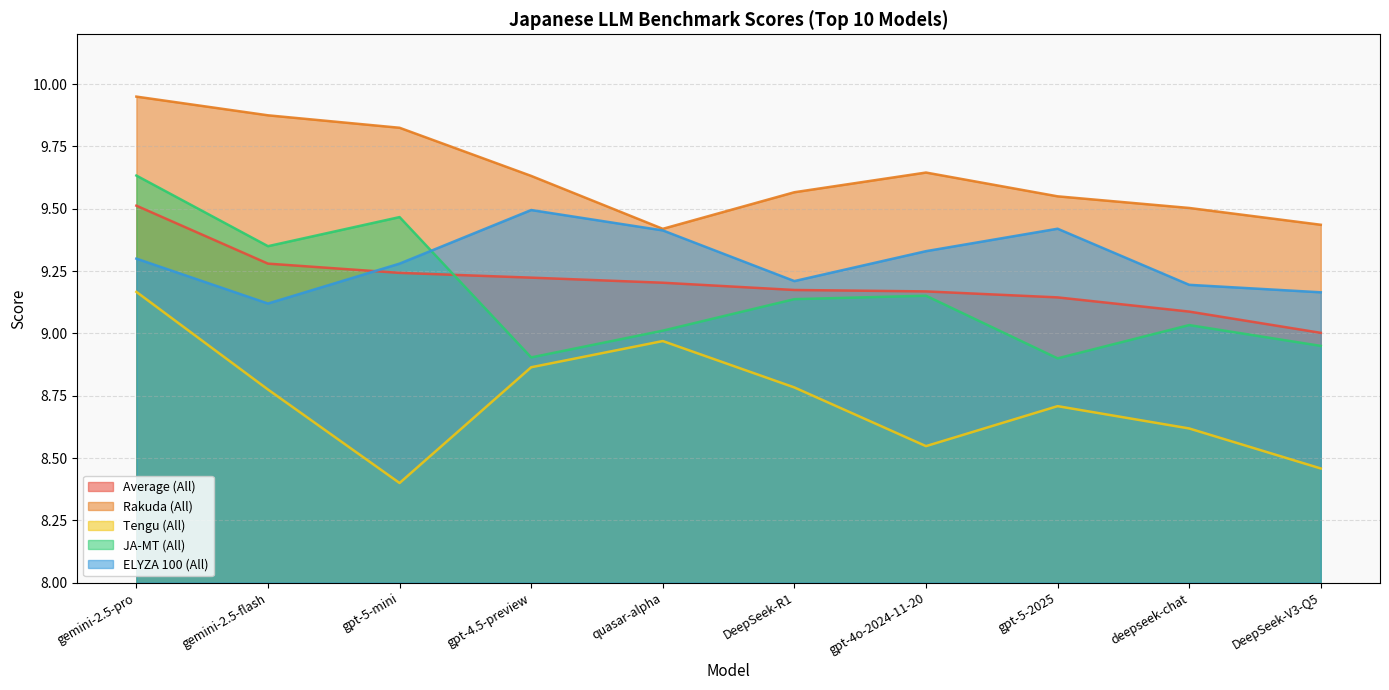

Which category has the highest value in the Rakuda (All) series?

gemini-2.5-pro